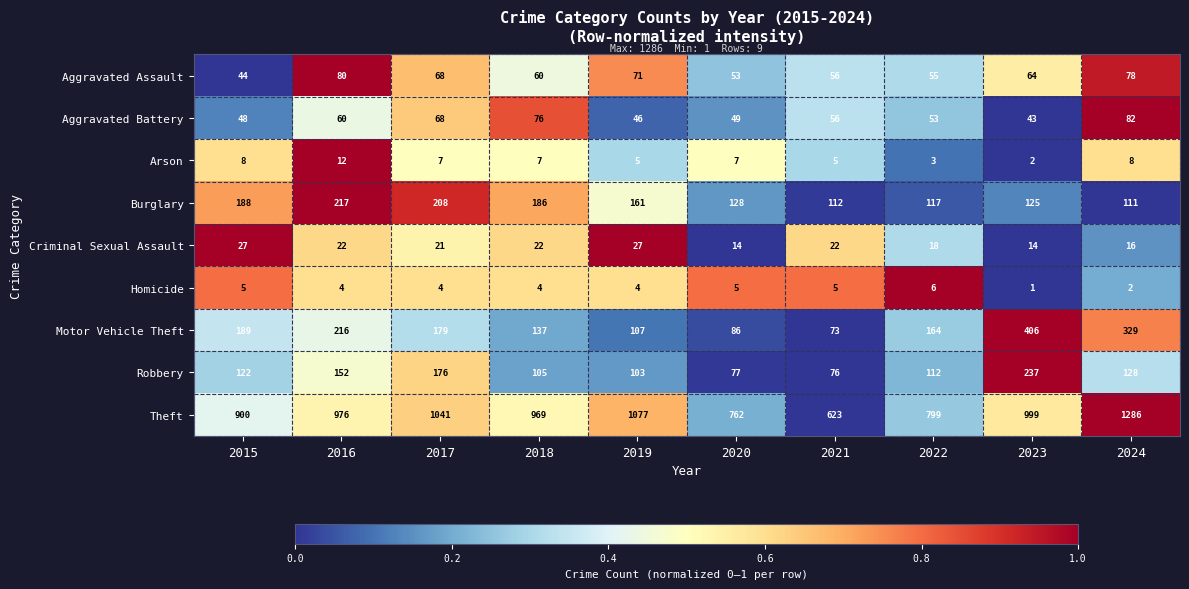

Read the Homicide value at 2015.

5